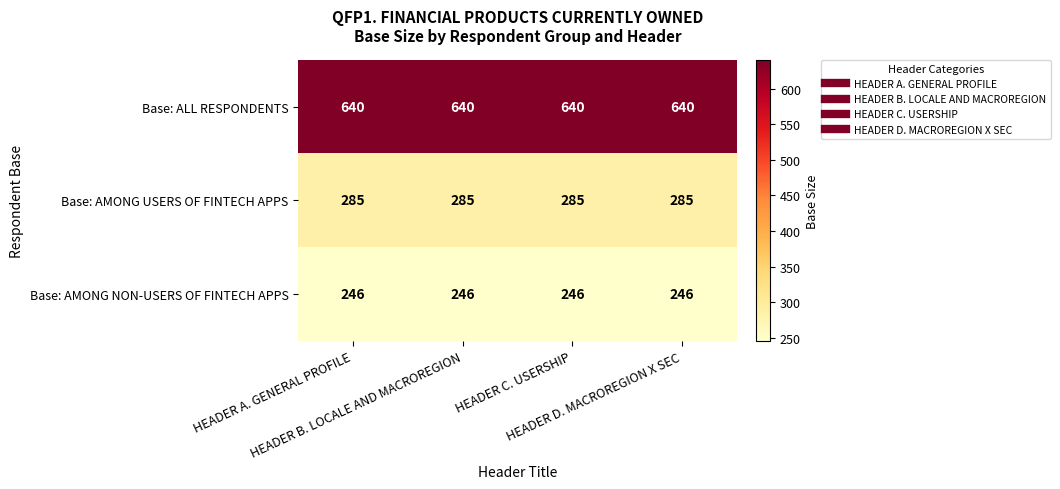

What is the average value of the Base: AMONG USERS OF FINTECH APPS series?

285